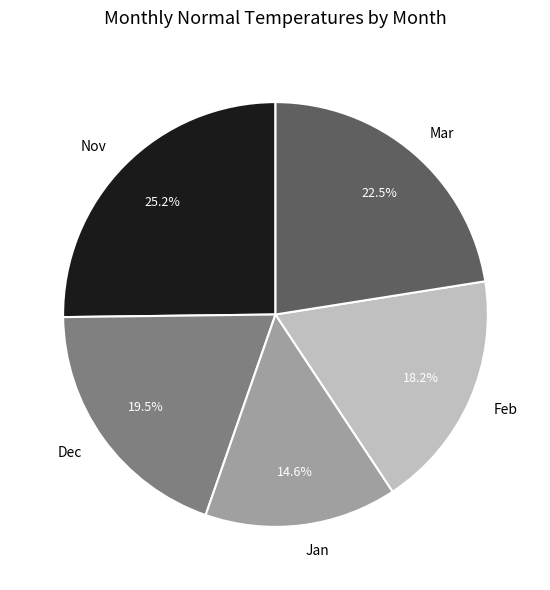

Is the sum of Feb and Mar greater than half?

No